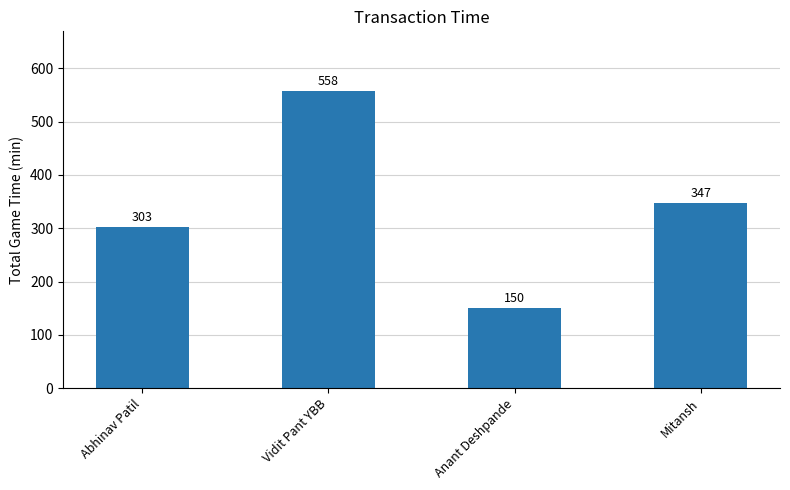

How many bars are there in total?

4